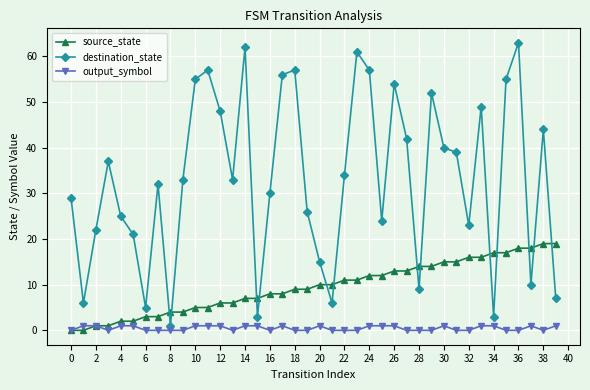

Which series ends up on top after the final intersection of source_state and destination_state?

source_state